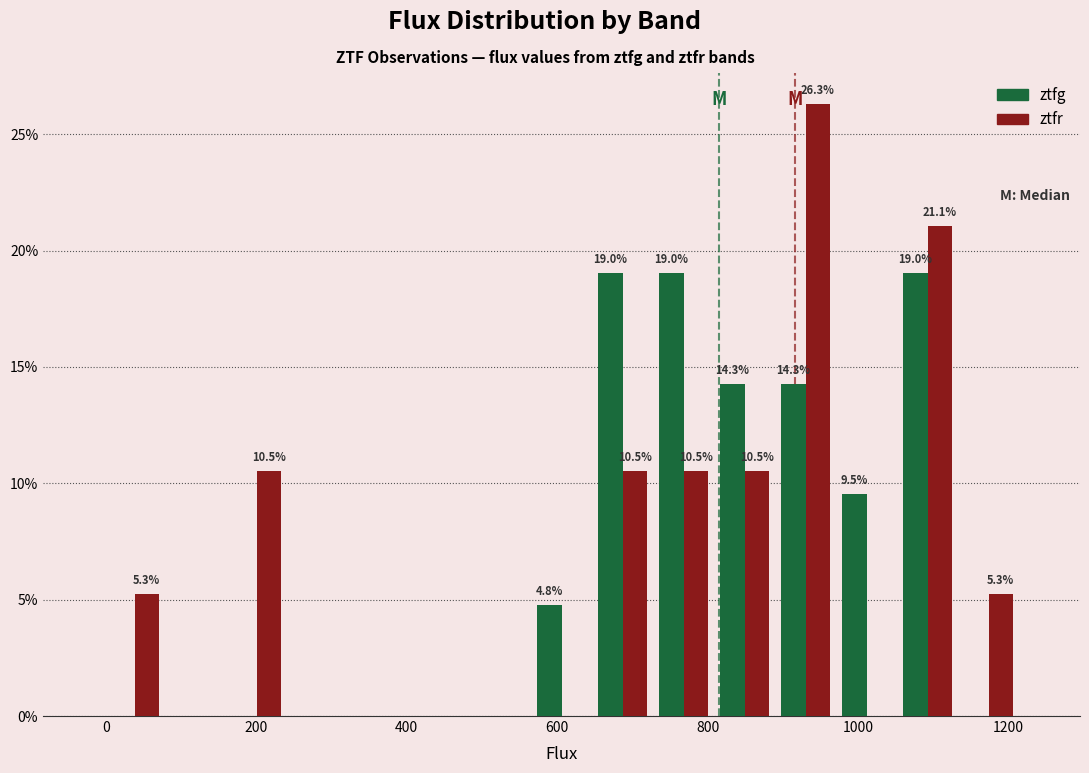

In the ztfr series, which range on the x-axis has the tallest bar?

880 to 980